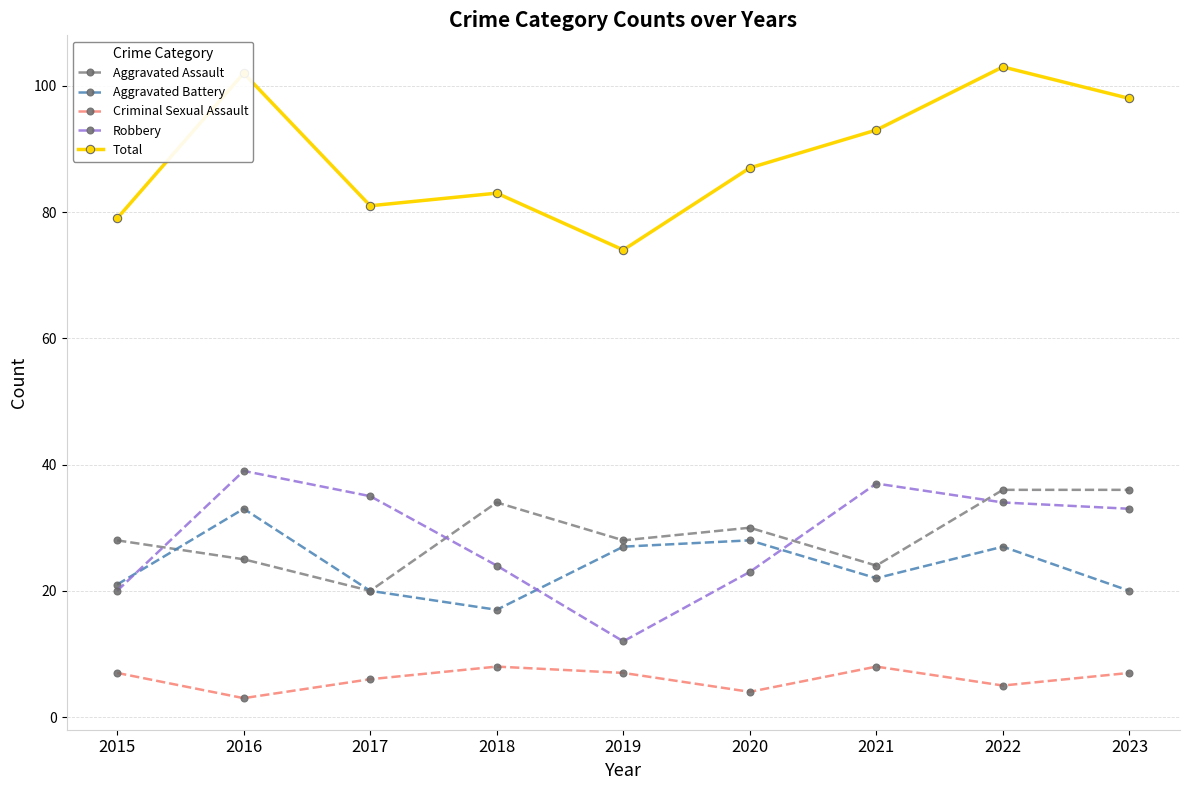

At which label does Total reach its peak?

2022